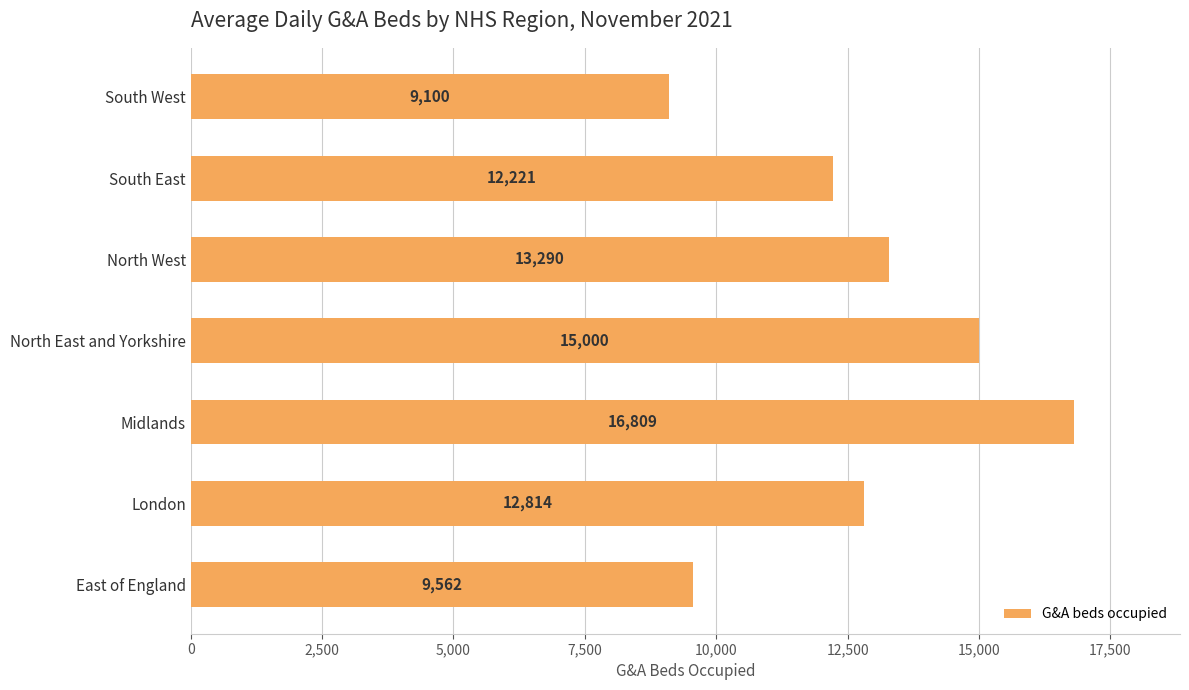

List the labels in order of value, smallest first.

South West, East of England, South East, London, North West, North East and Yorkshire, Midlands